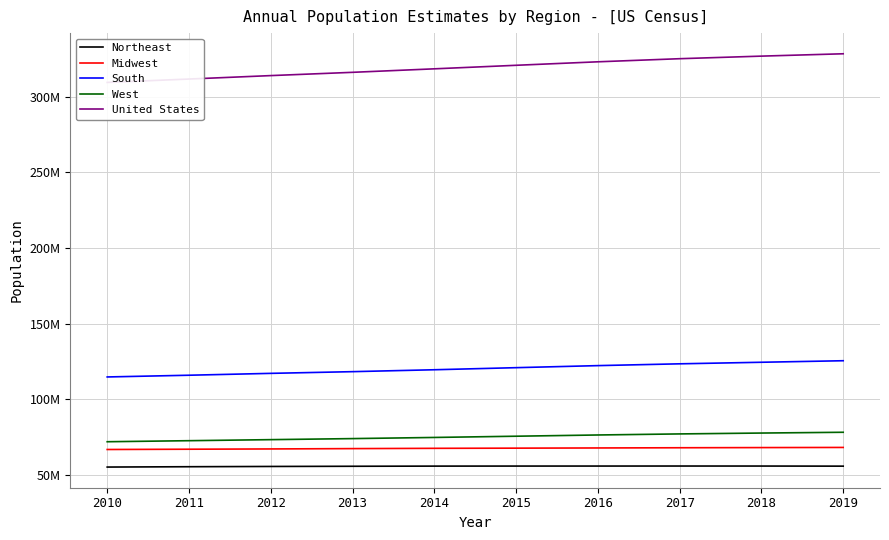

Which category has the lowest value in the Northeast series?

2010